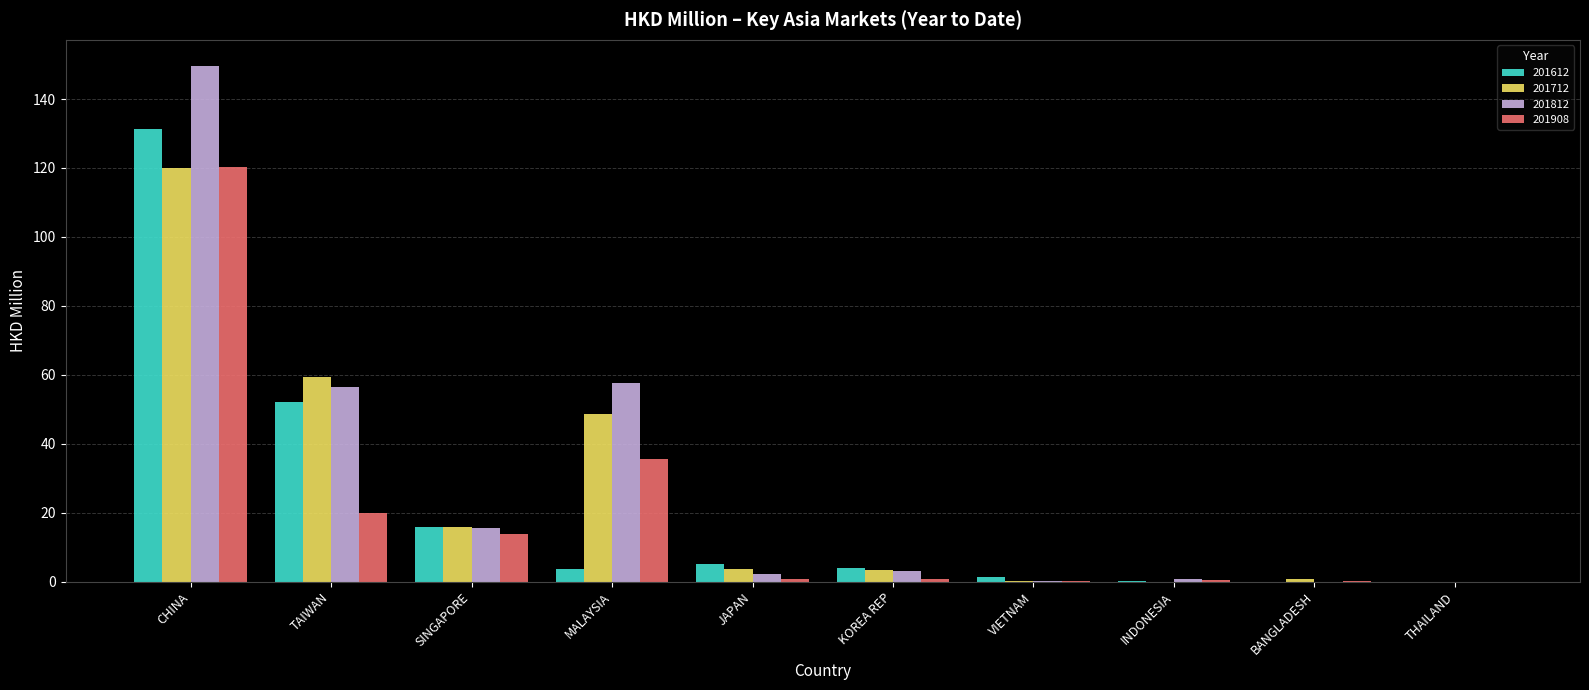

How many categories are shown in the chart?

10